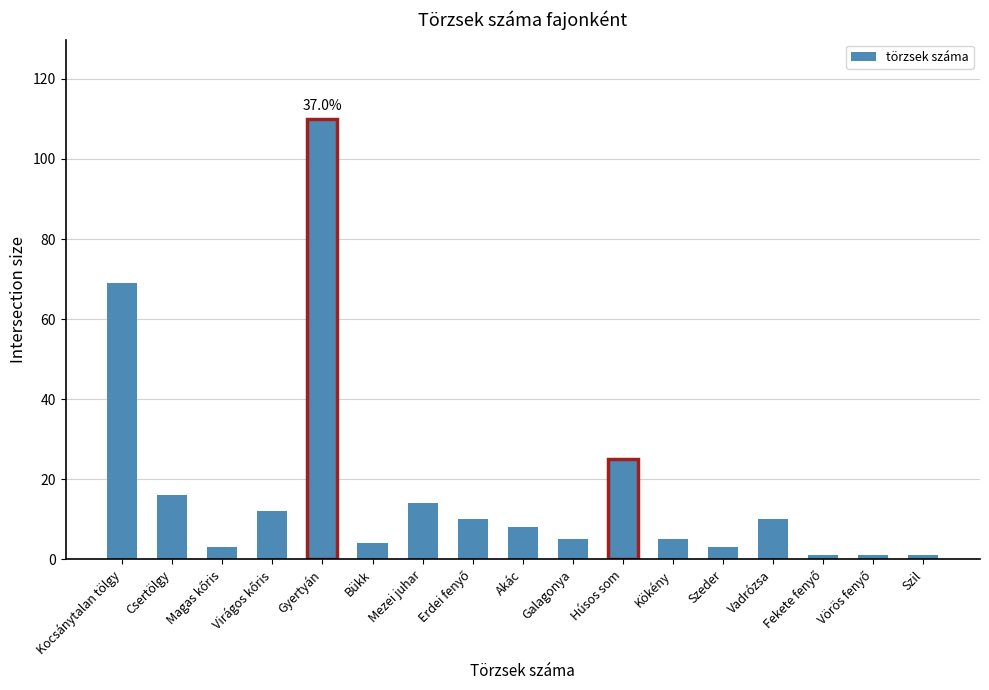

What is the sum of all values?

297